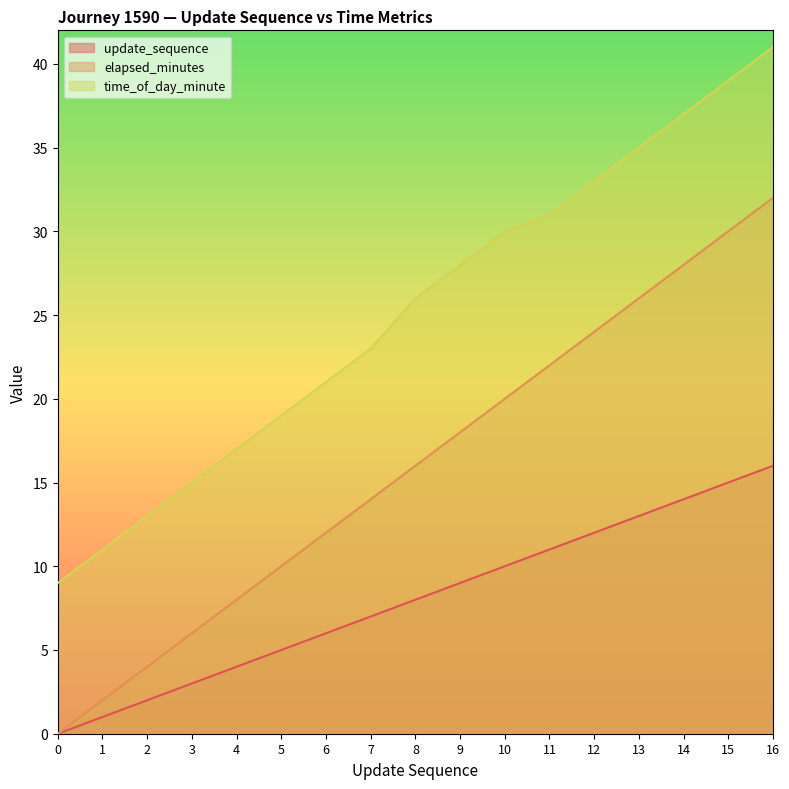

At 16, list the series in order from smallest to largest.

update_sequence, elapsed_minutes, time_of_day_minute